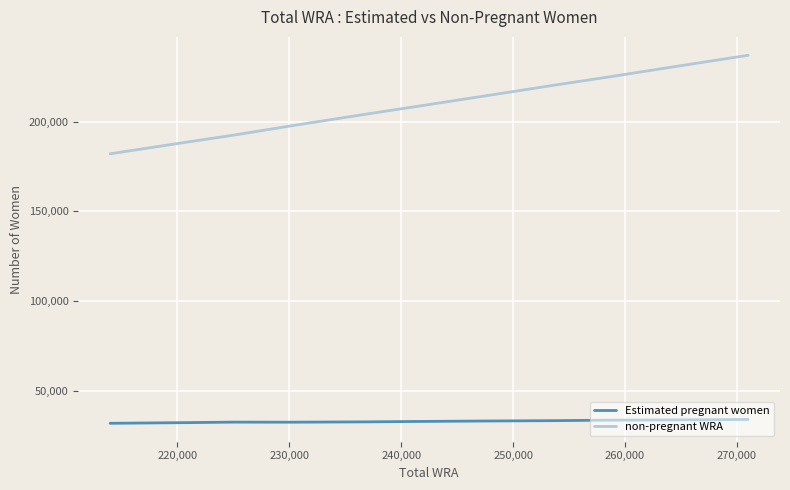

True or false: non-pregnant WRA and Estimated pregnant women intersect in this chart.

False